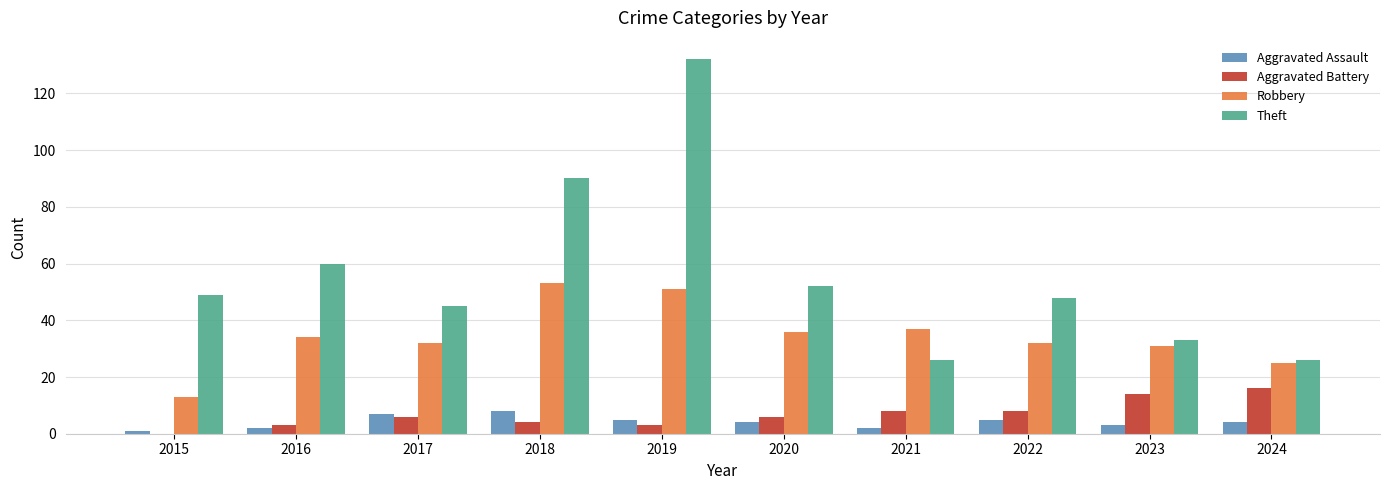

What is the average value of the Aggravated Assault series?

4